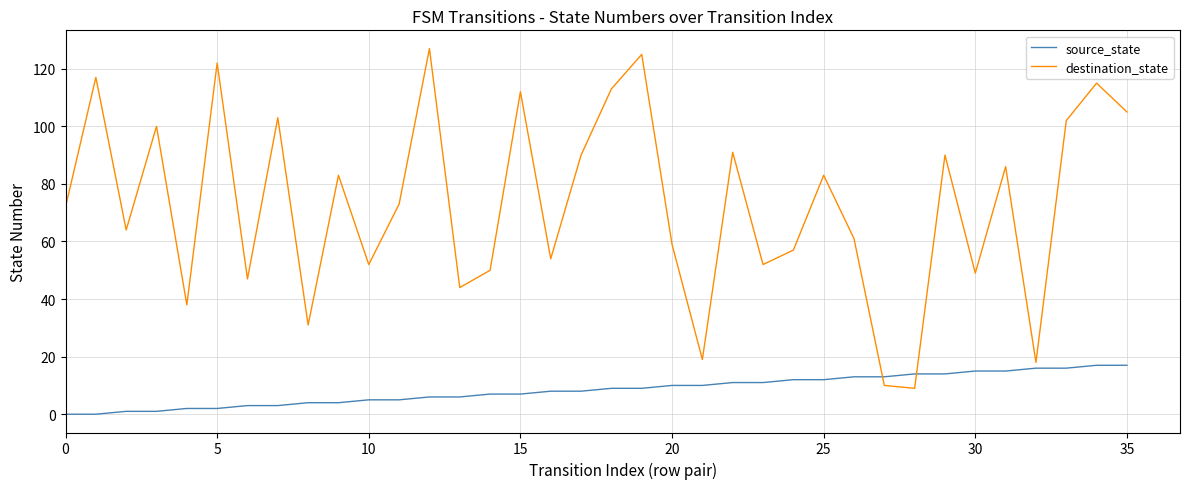

Reading left to right, transcribe all the data shown in this chart.

source_state: 0	0	1	1	2	2	3	3	4	4	5	5	6	6	7	7	8	8	9	9	10	10	11	11	12	12	13	13	14	14	15	15	16	16	17	17
destination_state: 72	117	64	100	38	122	47	103	31	83	52	73	127	44	50	112	54	90	113	125	59	19	91	52	57	83	61	10	9	90	49	86	18	102	115	105